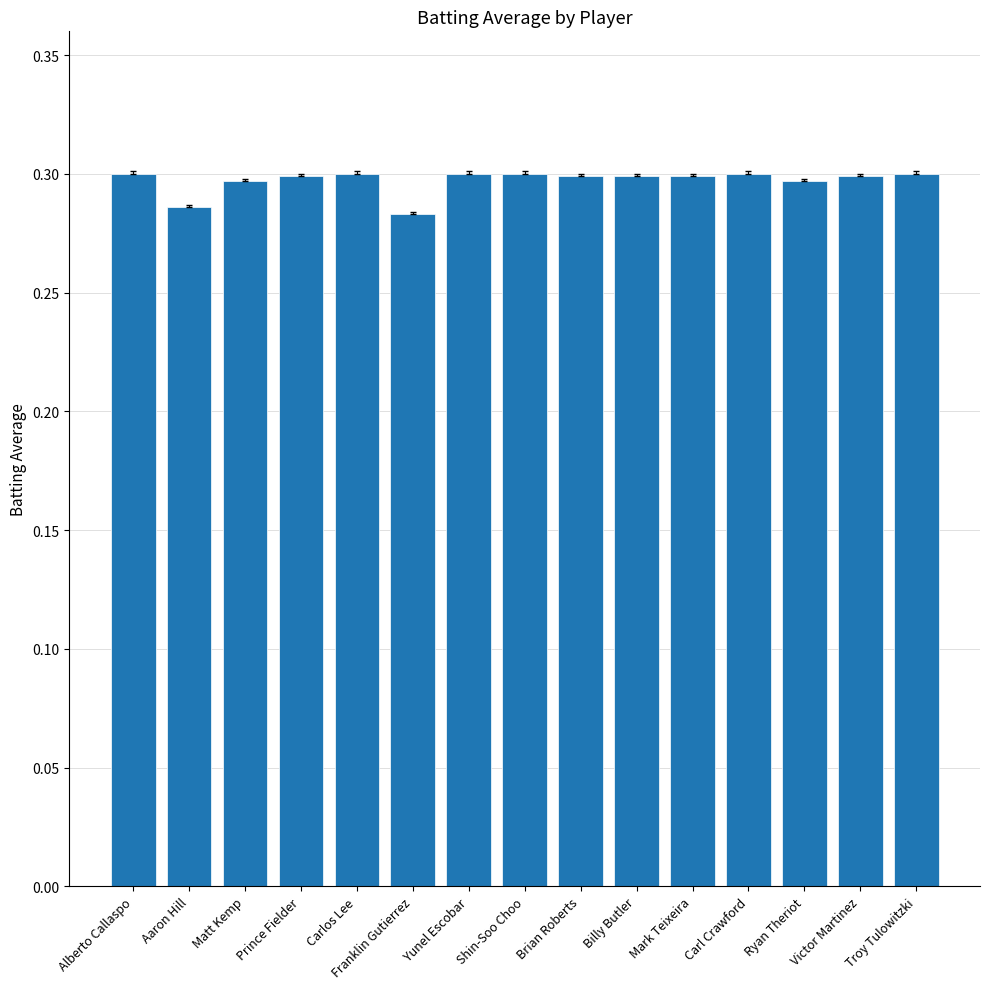

What is the sum of the values at Mark Teixeira and Prince Fielder?

0.6